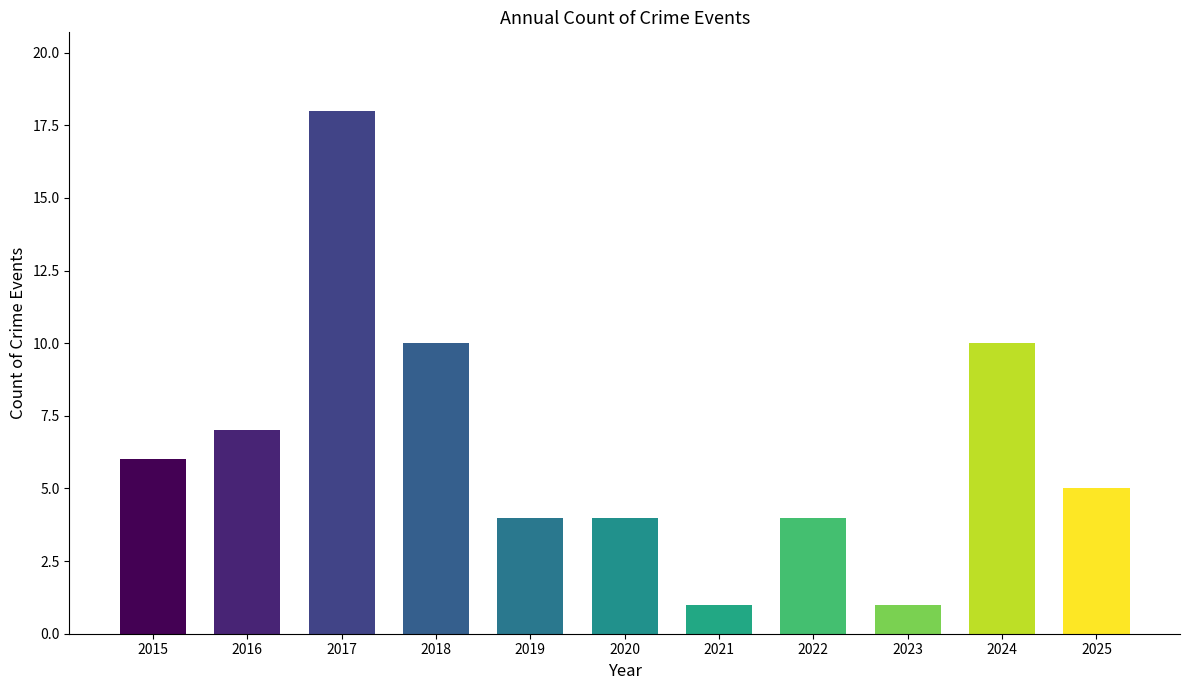

True or false: the data shows 7 at 2016.

True